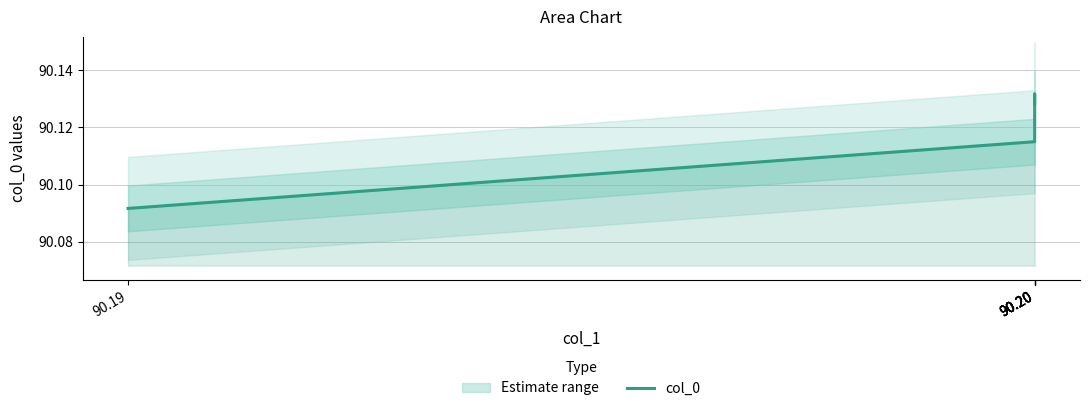

Is it true that the value at 90.20 is 137.2?

False